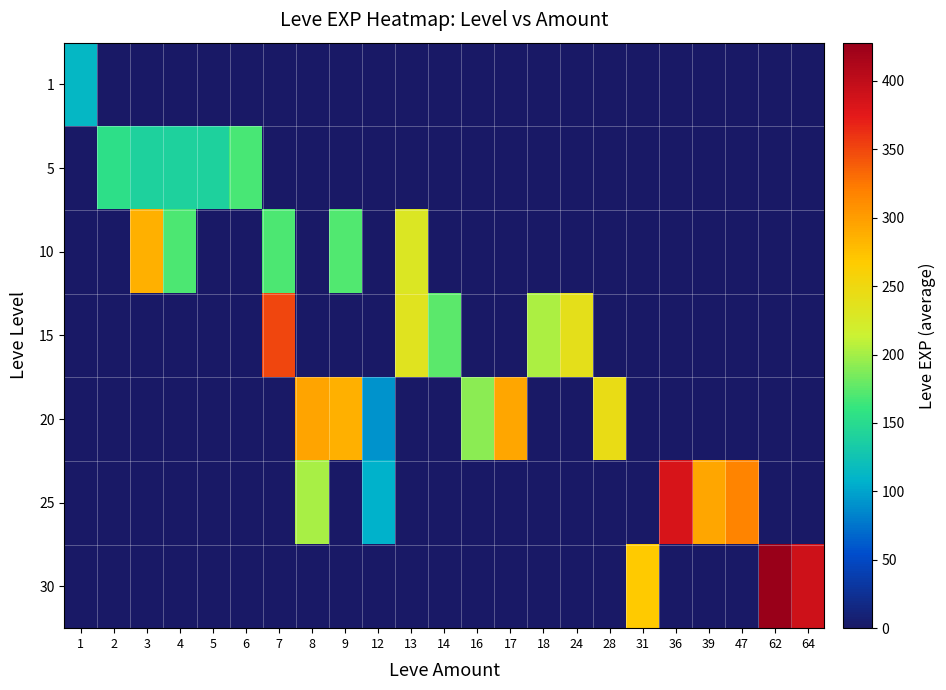

How many distinct data groups are displayed?

7